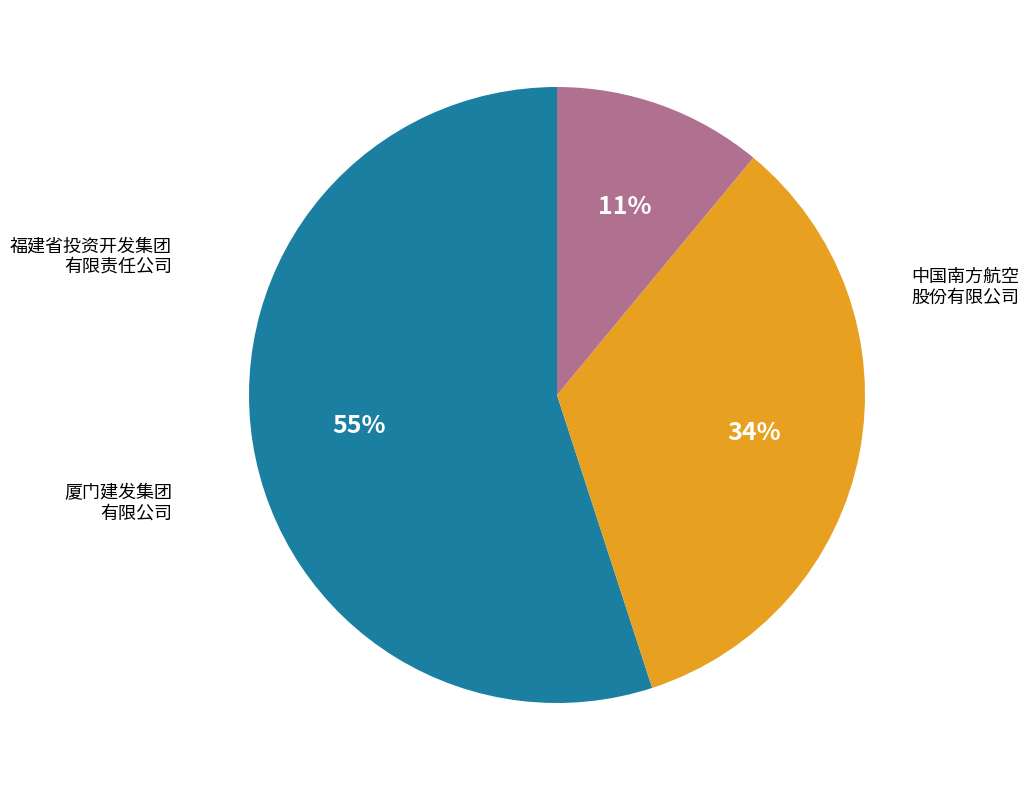

To the nearest percent, what is the average slice percentage?

33%